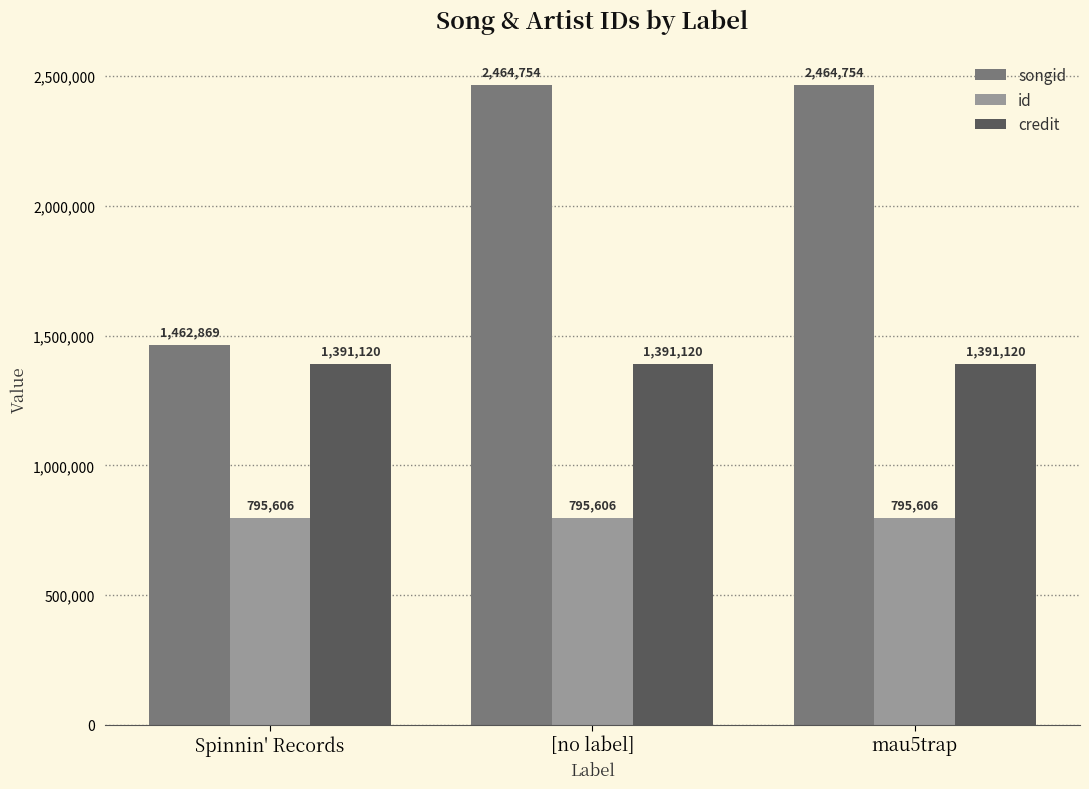

How many series are shown in this chart?

3